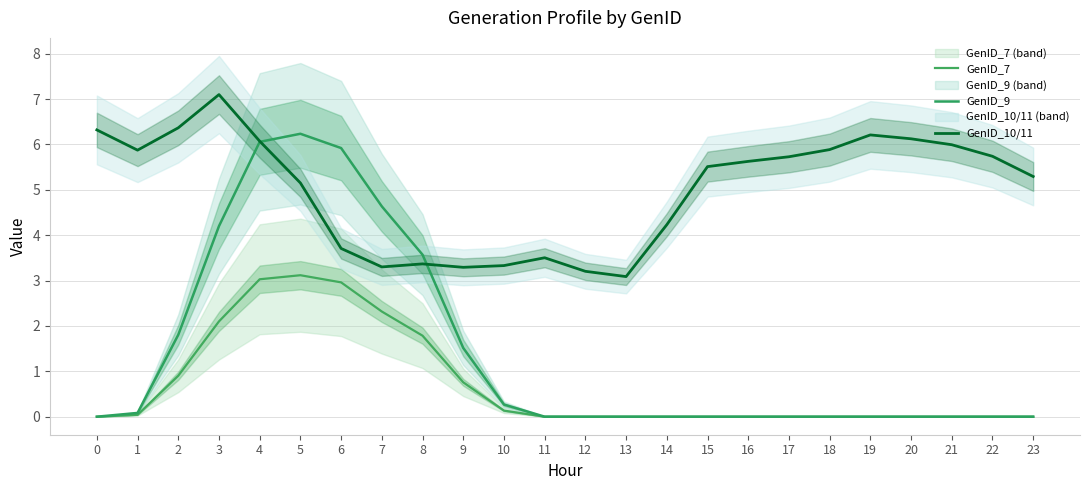

At which label is GenID_9 closest to 3?

8